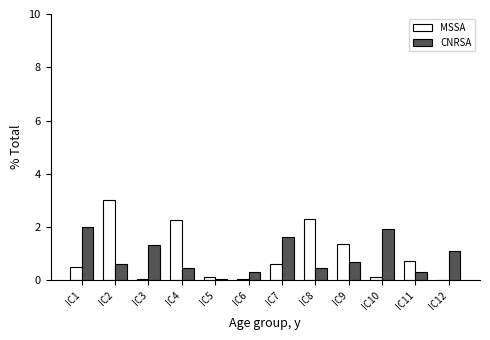

What is the sum of the CNRSA values at IC1 and IC11?

2.3